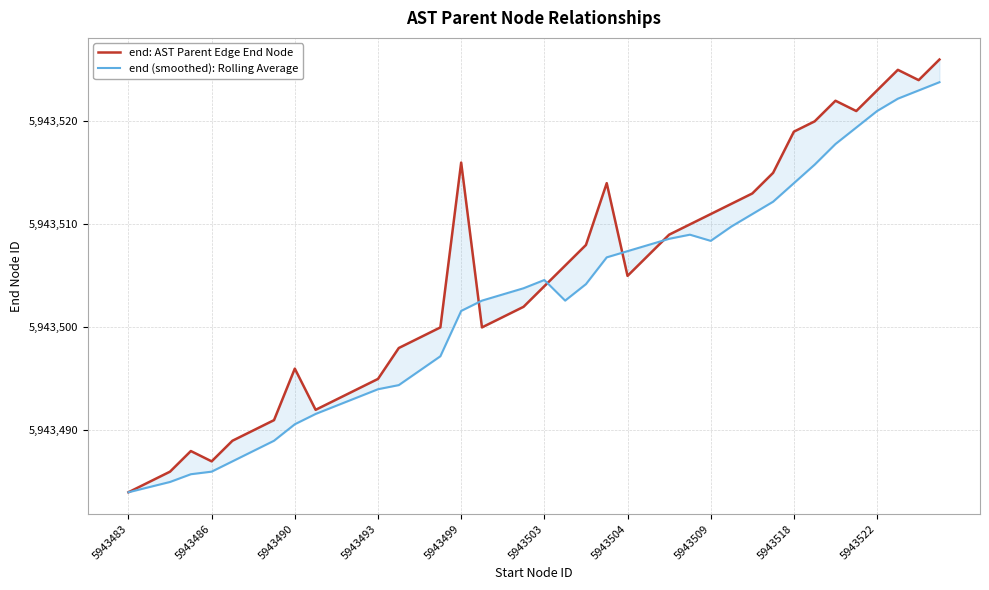

How many lines are shown in the chart?

2